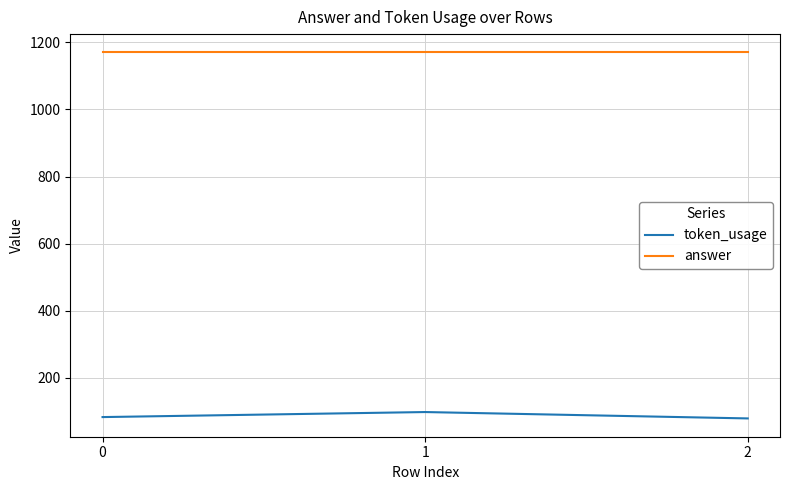

What are all the series names shown in the legend?

token_usage, answer